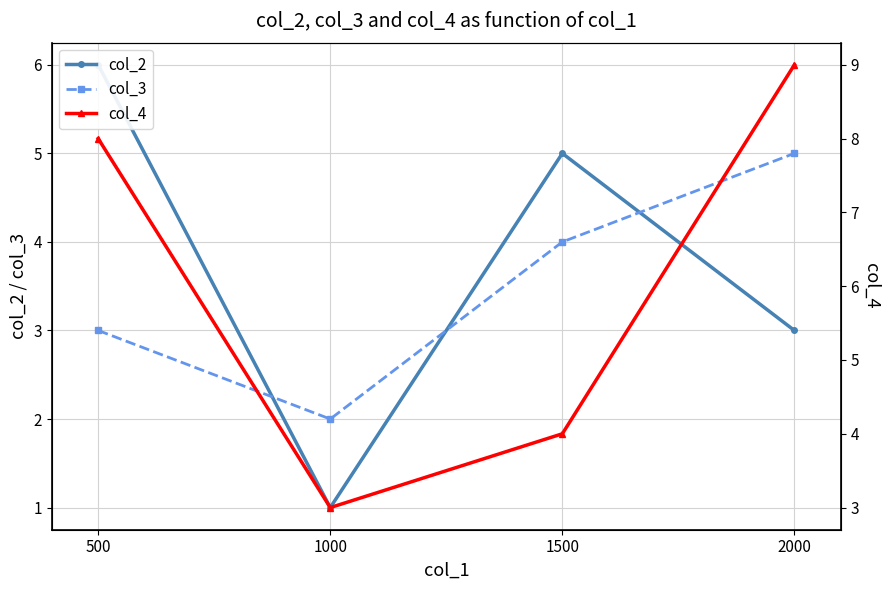

Is it true that col_4 equals 2 at 1000?

False